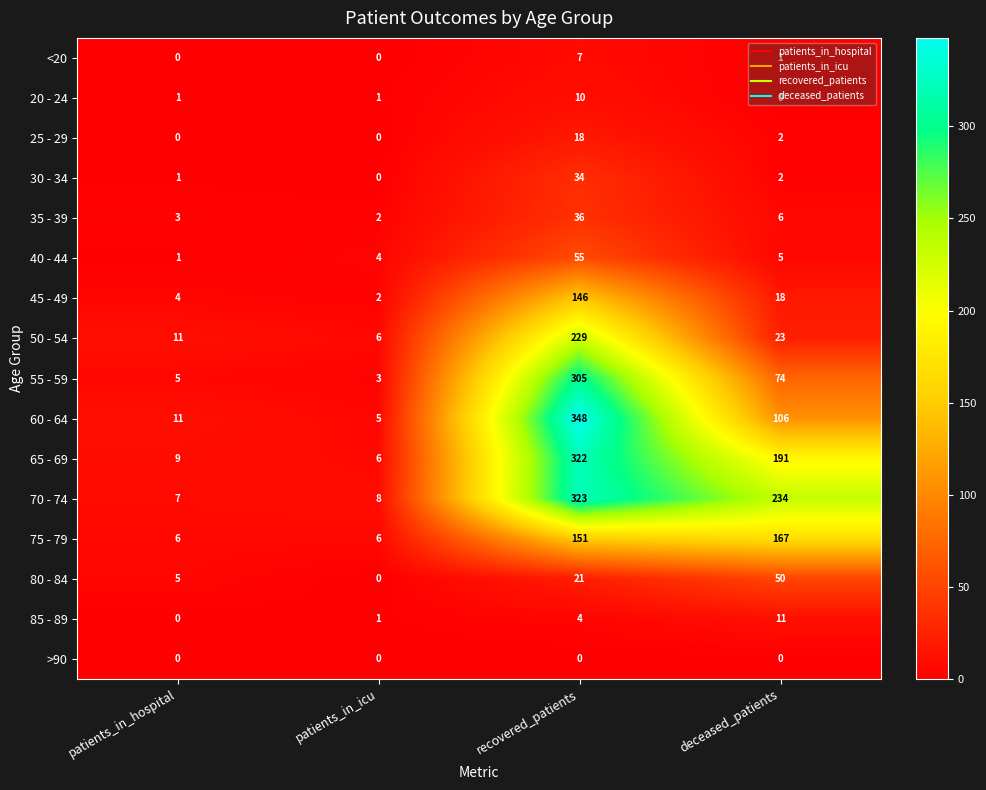

True or false: 40 - 44 has a value of 4 at patients_in_icu.

True